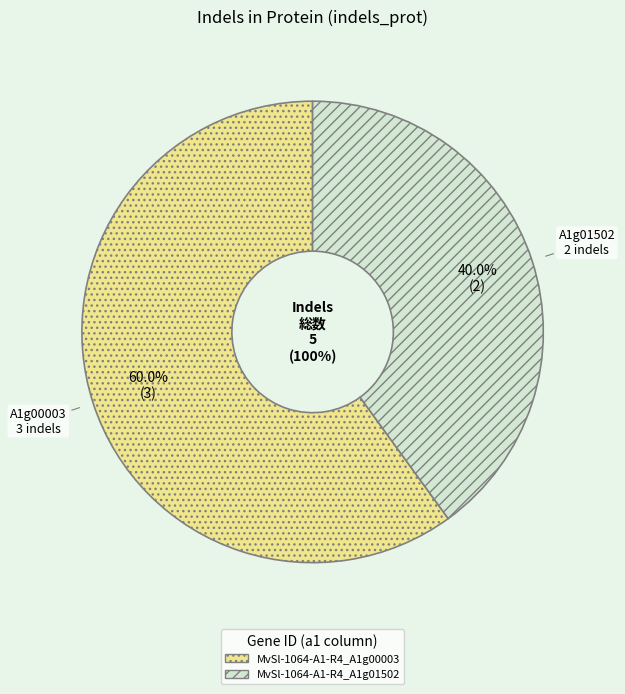

The MvSl-1064-A1-R4_A1g00003 slice represents 60% of the pie. True or false?

True